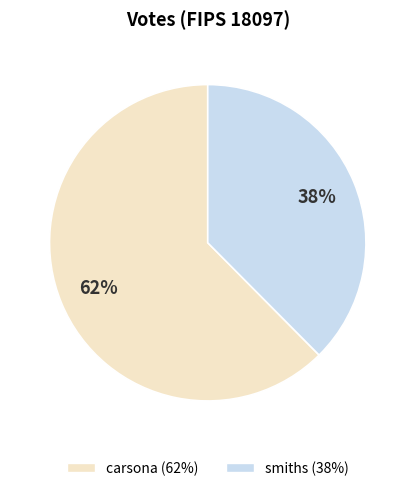

The smiths slice represents 38% of the pie. True or false?

True